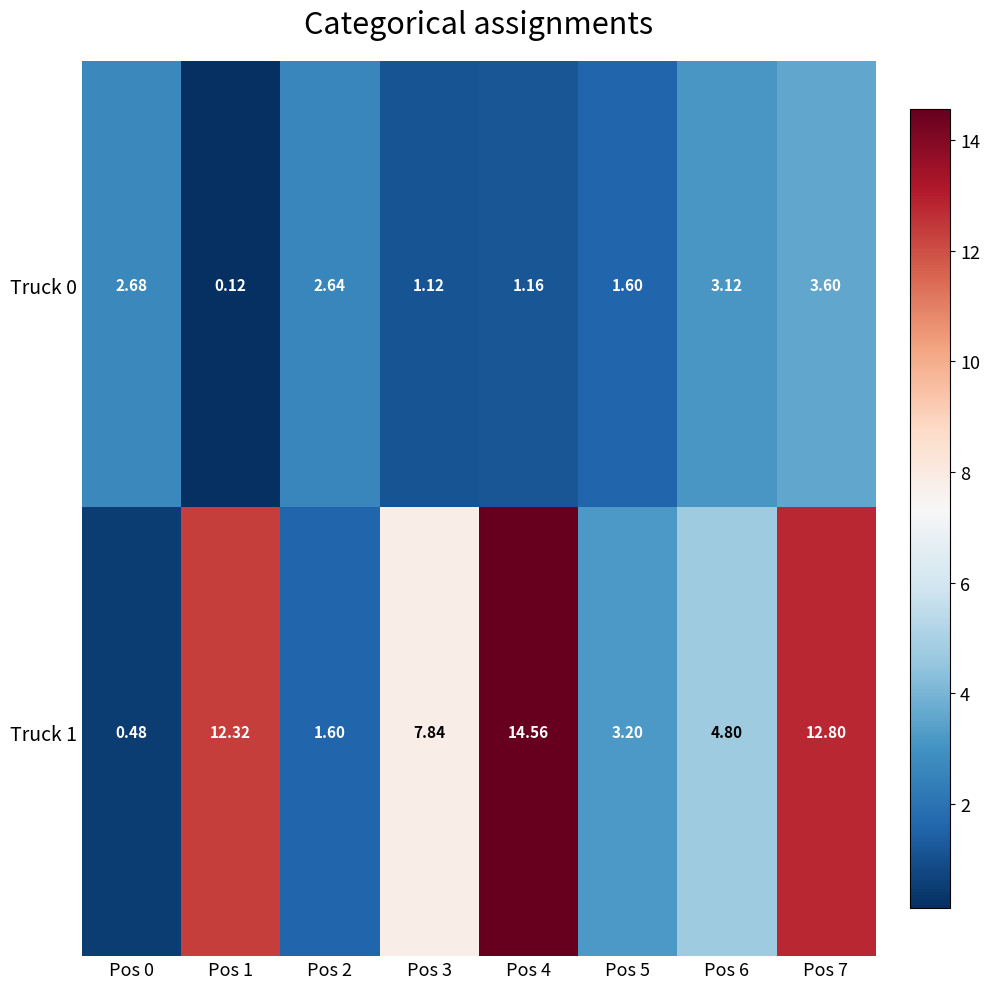

At which category is the sum across all series the highest?

Pos 7